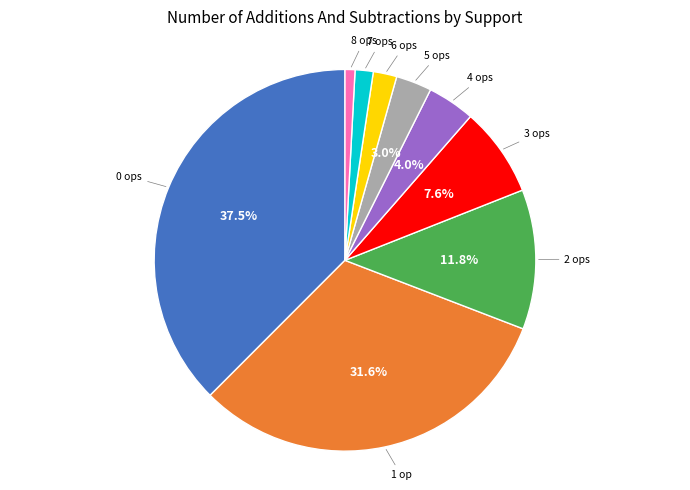

Is there any slice that represents more than half of the pie?

No